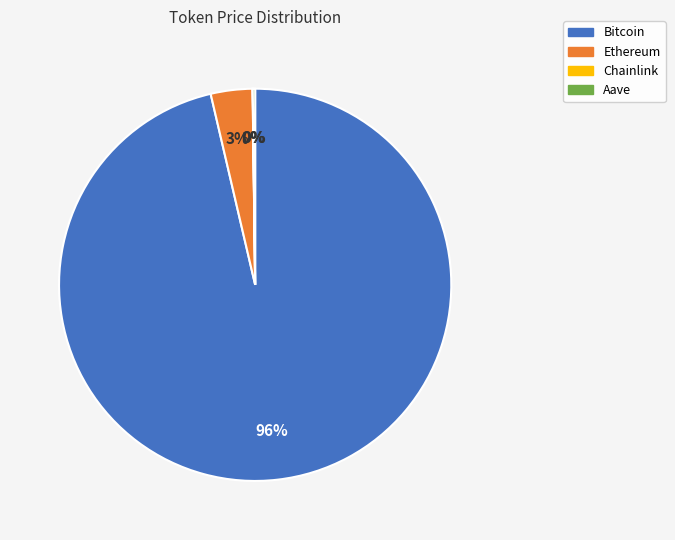

To the nearest percent, what percentage of the pie is Ethereum?

3%